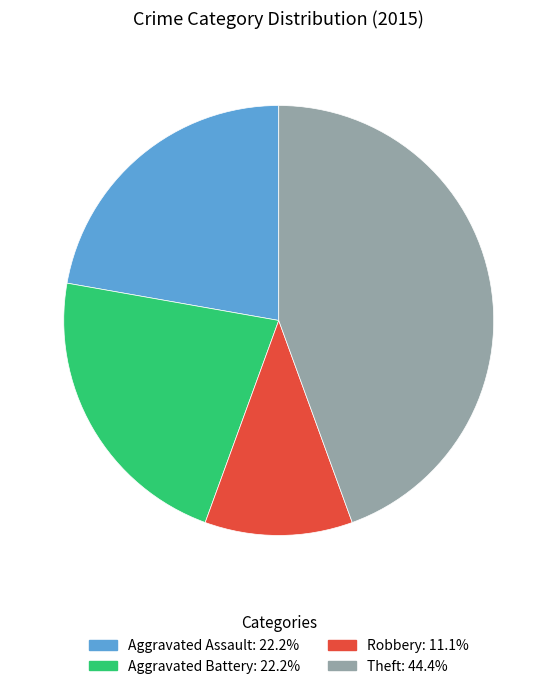

Is there a majority slice in this chart?

No